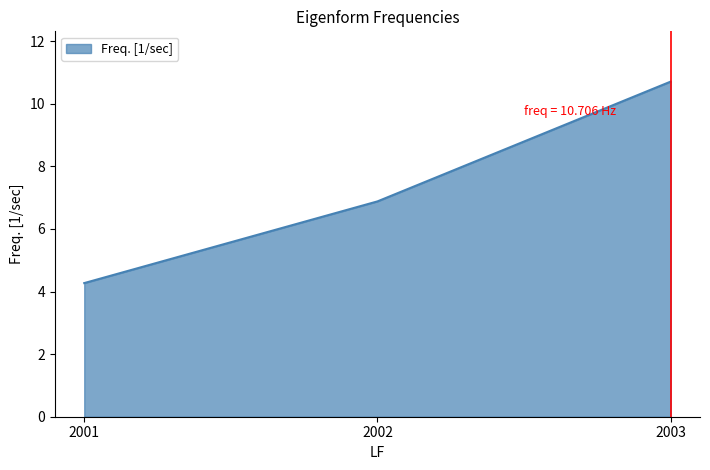

Which has a higher value, 2003 or 2002?

2003